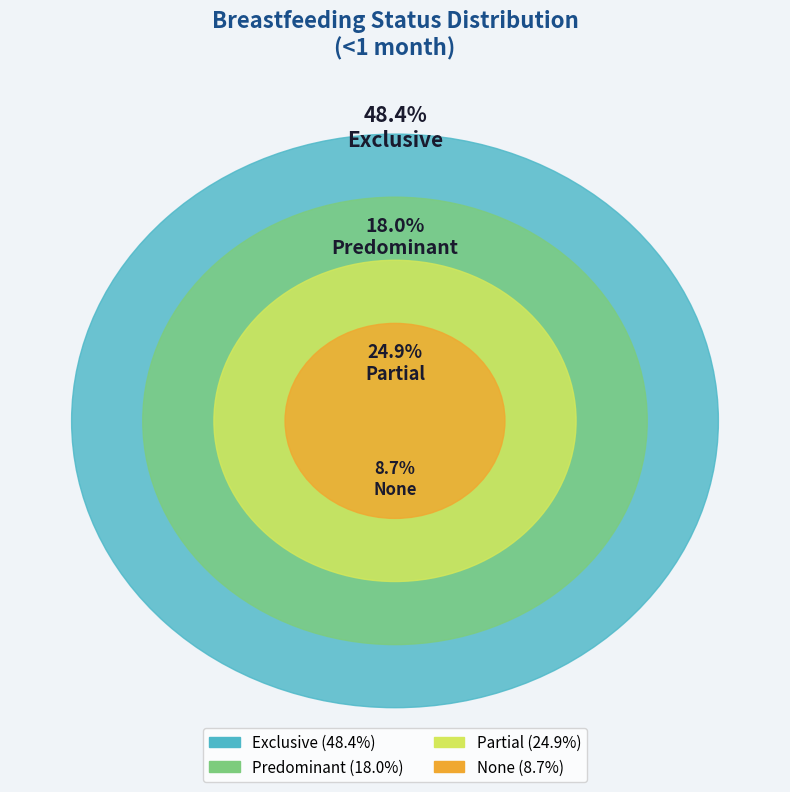

To the nearest percent, what portion does Partial represent?

25%